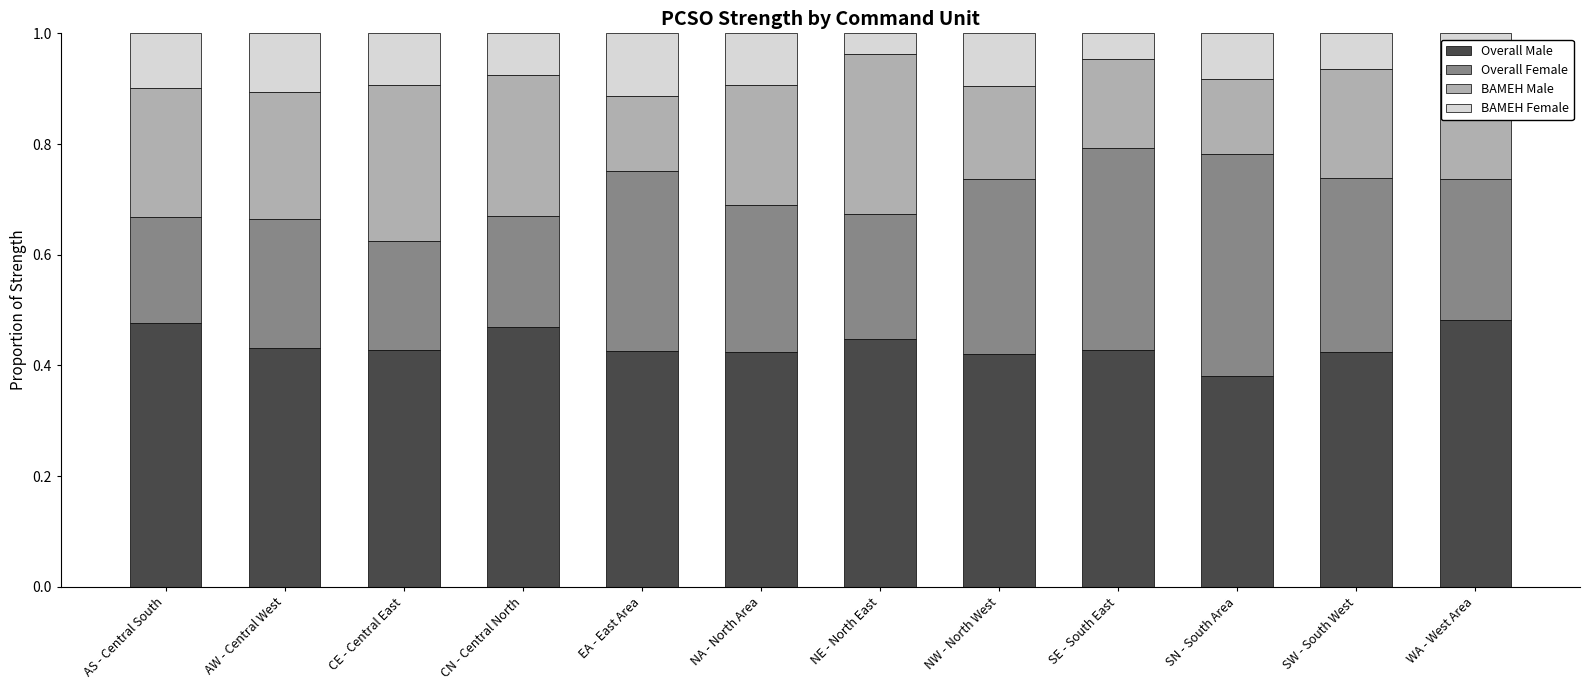

What is the total value across all series at SN - South Area?

1.0